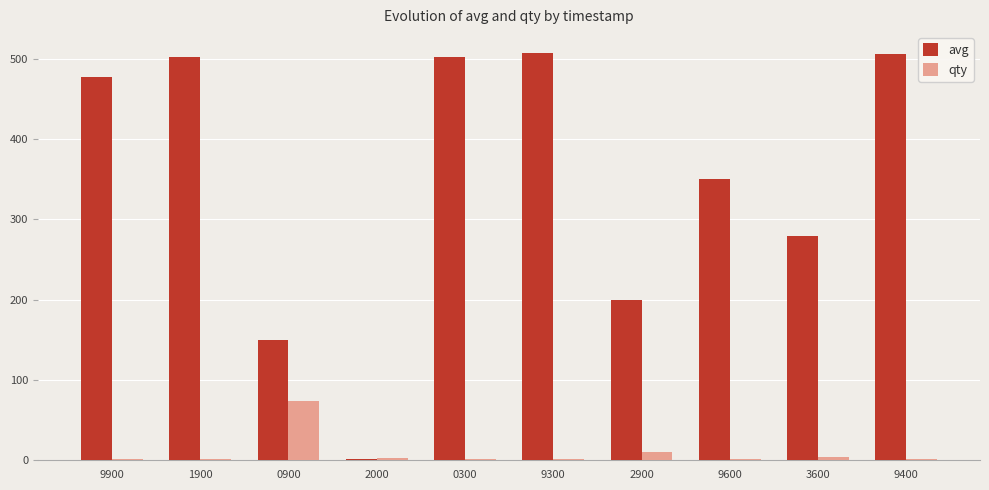

How many distinct data groups are displayed?

2